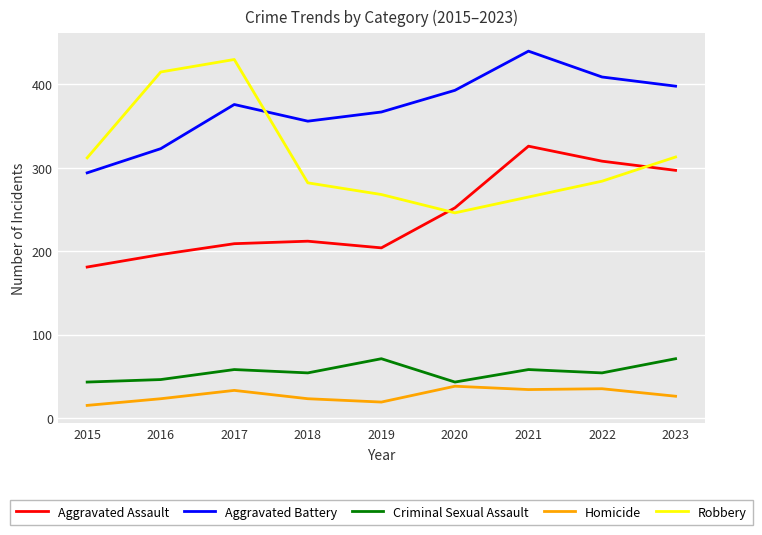

What are all the series names shown in the legend?

Aggravated Assault, Aggravated Battery, Criminal Sexual Assault, Homicide, Robbery